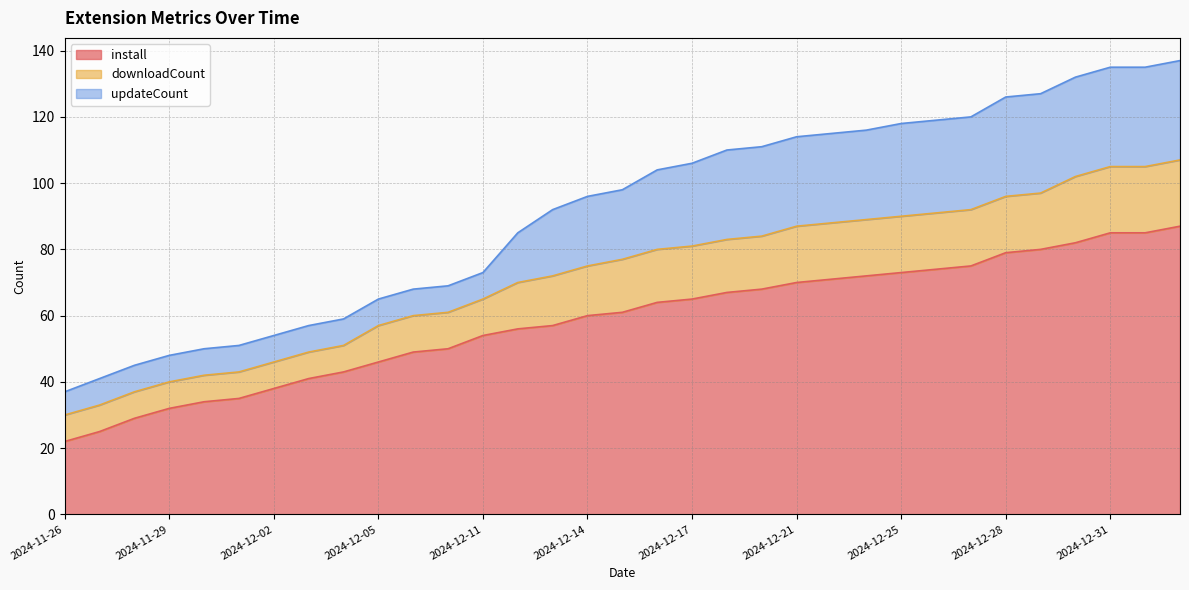

What position from the left is 2024-11-27?

2